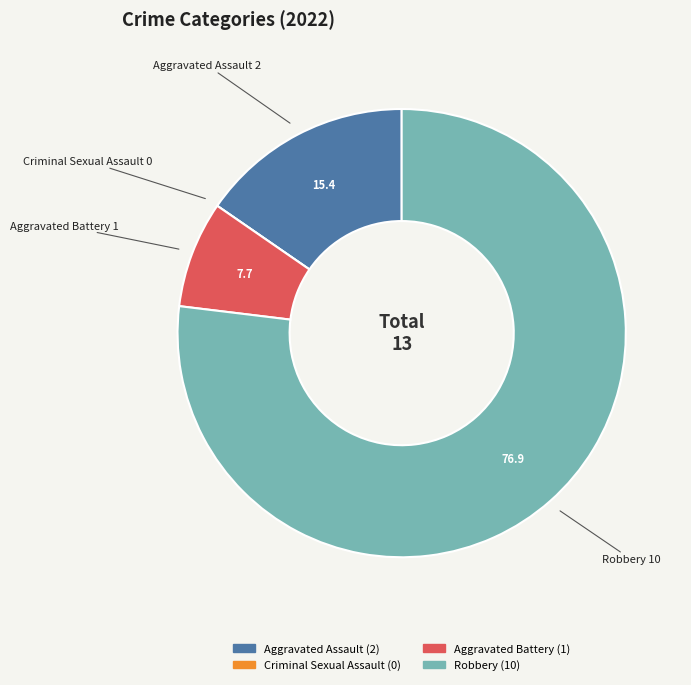

Which category has the biggest portion of the pie?

Robbery